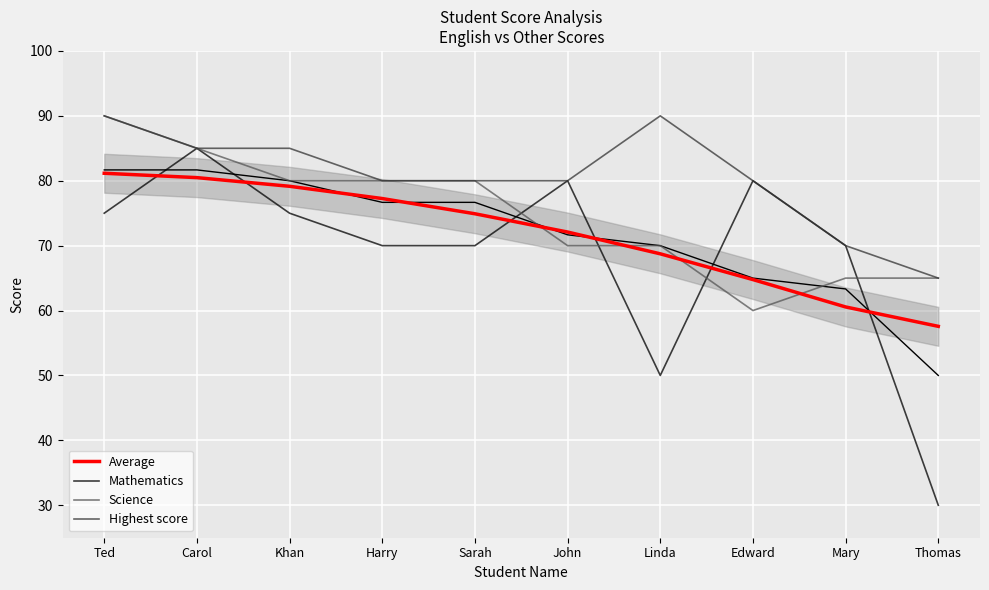

Read the Science value at Sarah.

80.0